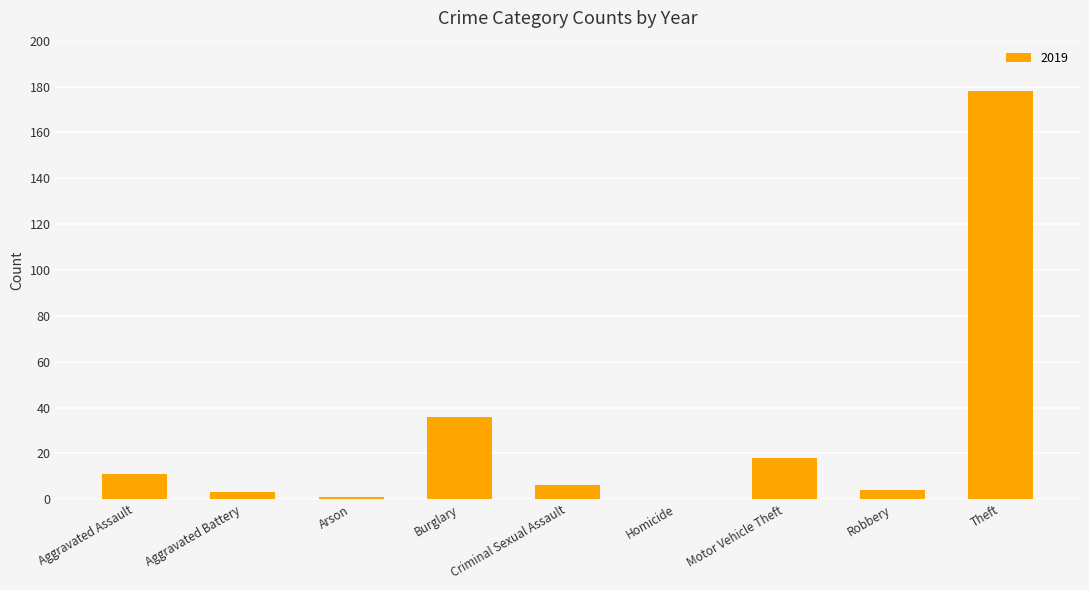

Count the number of data series in this chart.

1